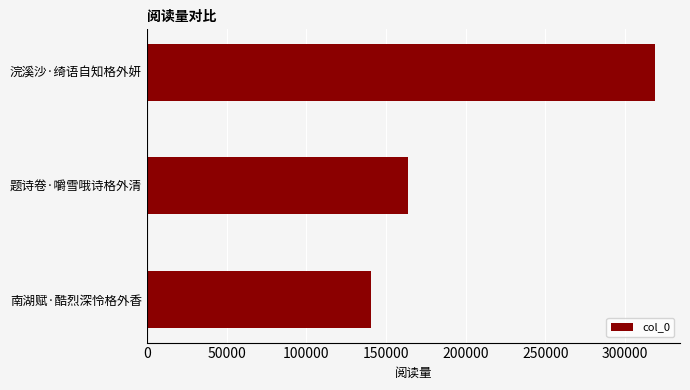

What is the sum of all values?

622762